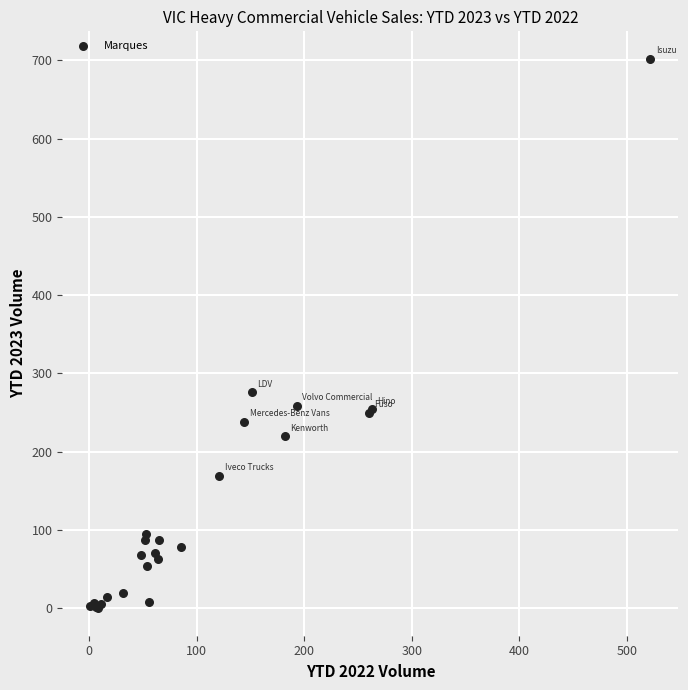

What Y value in the scatter plot is closest to 351?

276